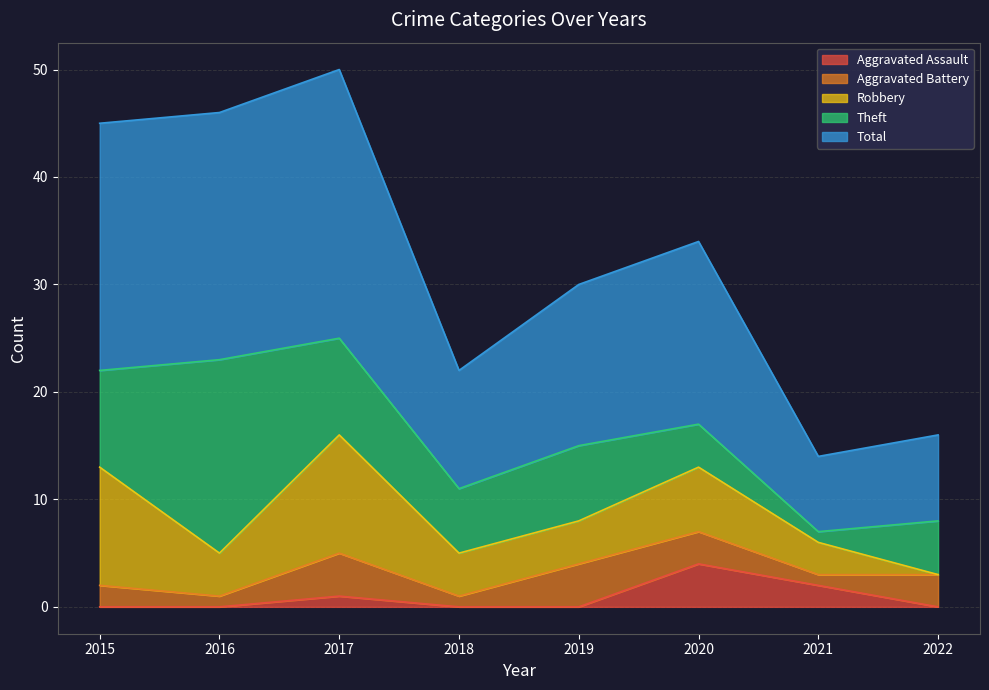

Where do Theft and Aggravated Assault first cross each other?

2021 and 2022